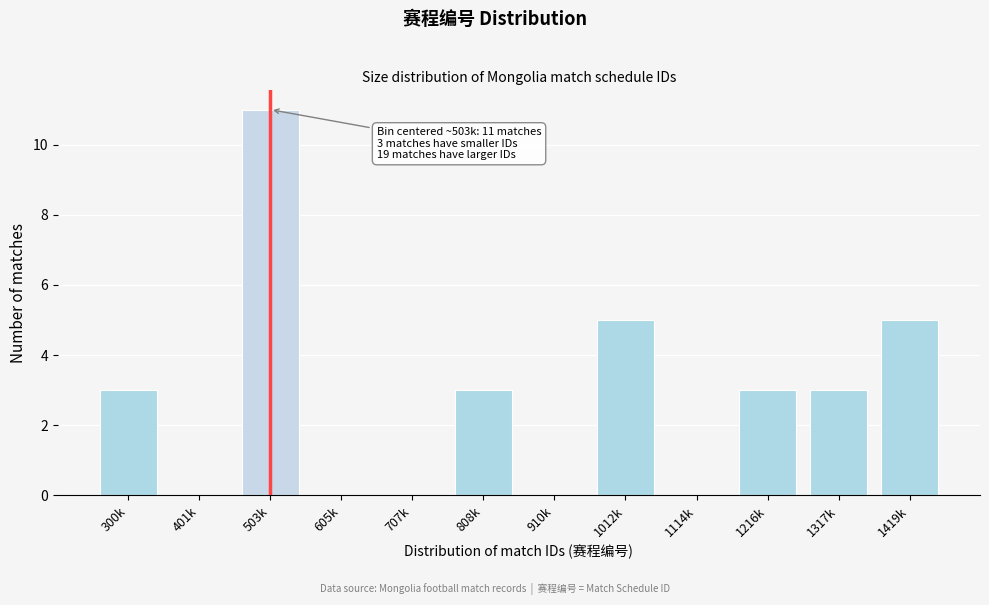

Reading left to right, list all the values displayed in this chart.

300k=3	401k=0	503k=11	605k=0	707k=0	808k=3	910k=0	1012k=5	1114k=0	1216k=3	1317k=3	1419k=5